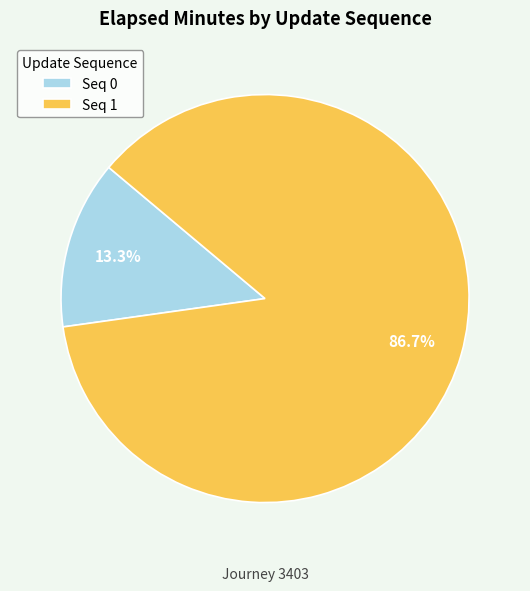

Is the sum of Seq 0 and Seq 1 greater than half?

Yes